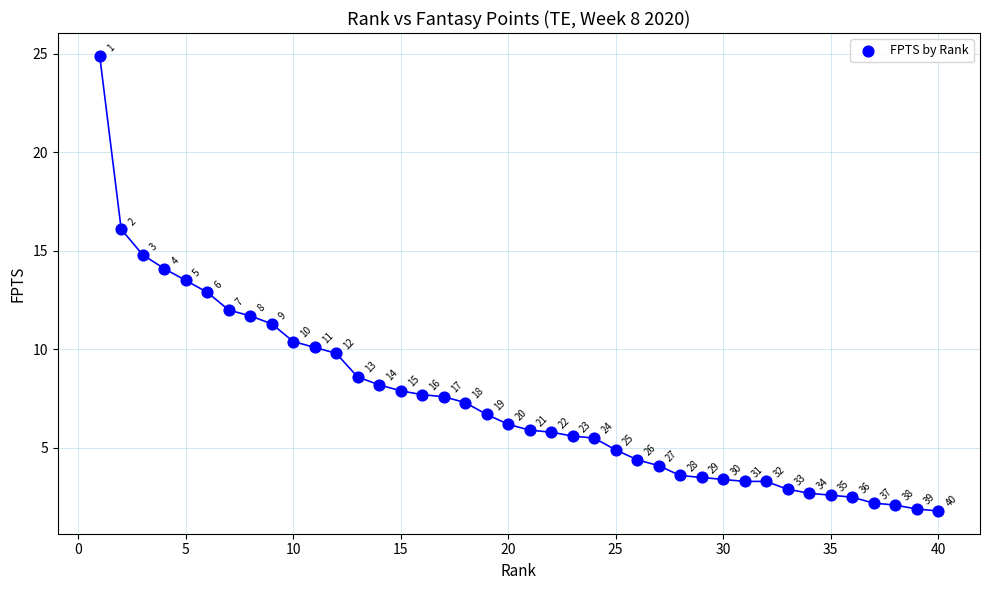

What Y value in the scatter plot is closest to 13?

12.9